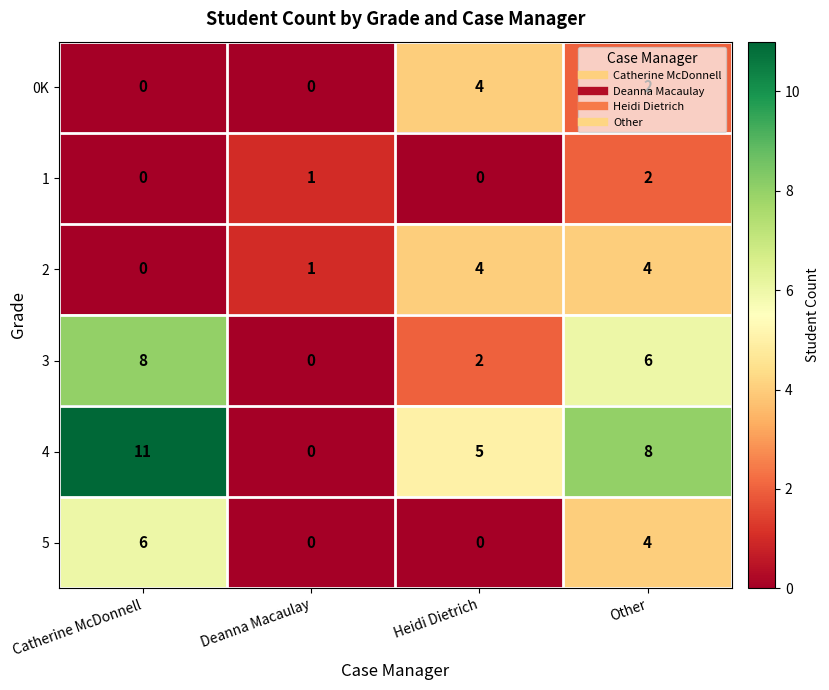

What is the difference between the maximum and second lowest values in the 5 series?

6